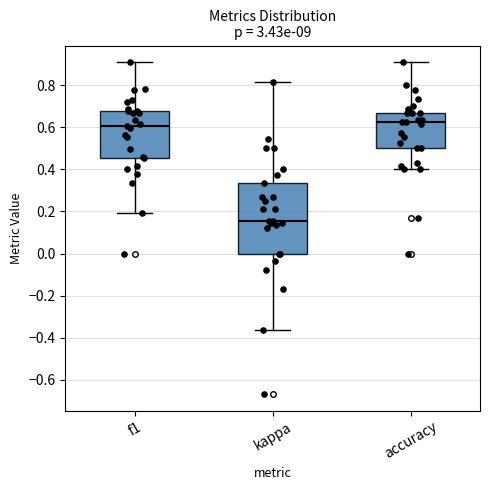

Where does the median line of the box for accuracy sit on the y-axis? The values are not printed on the chart, so give them approximately, as read against the axis.

0.62